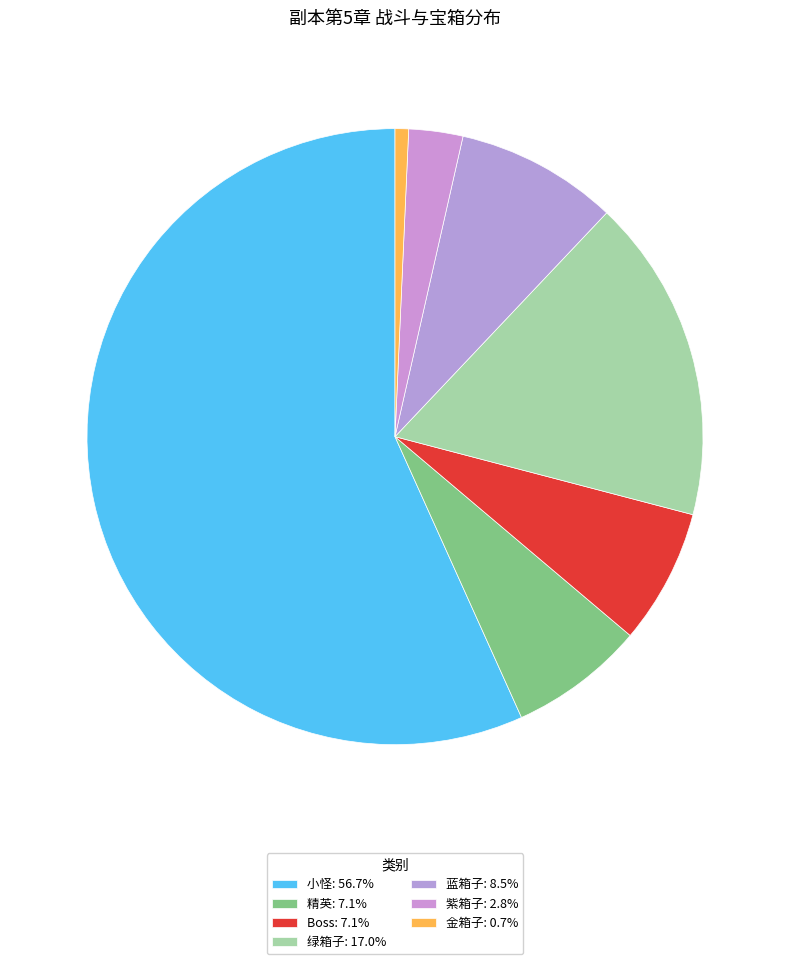

True or false: 蓝箱子 accounts for 9% of the total.

True